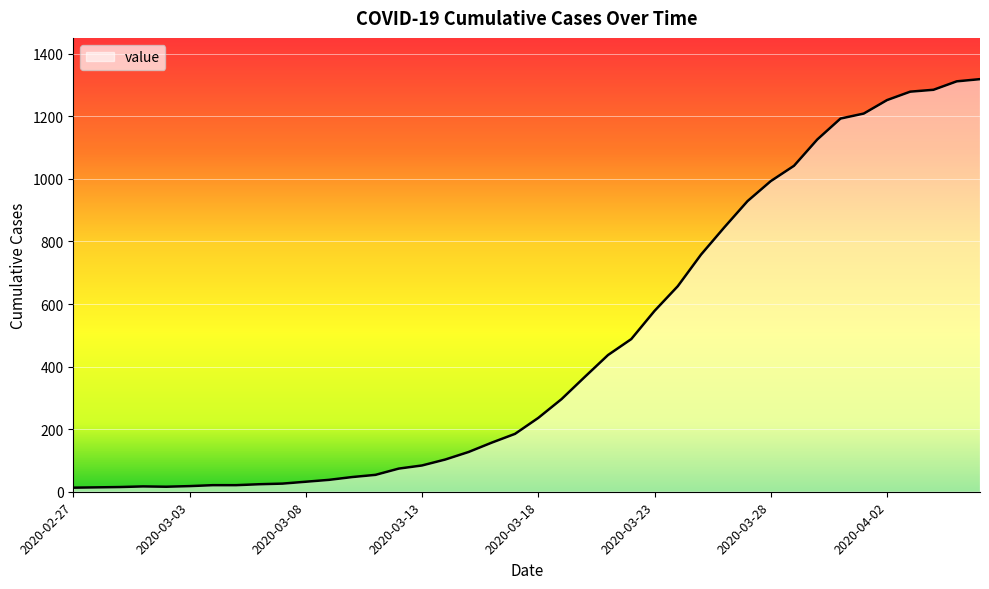

How many distinct data groups are displayed?

1